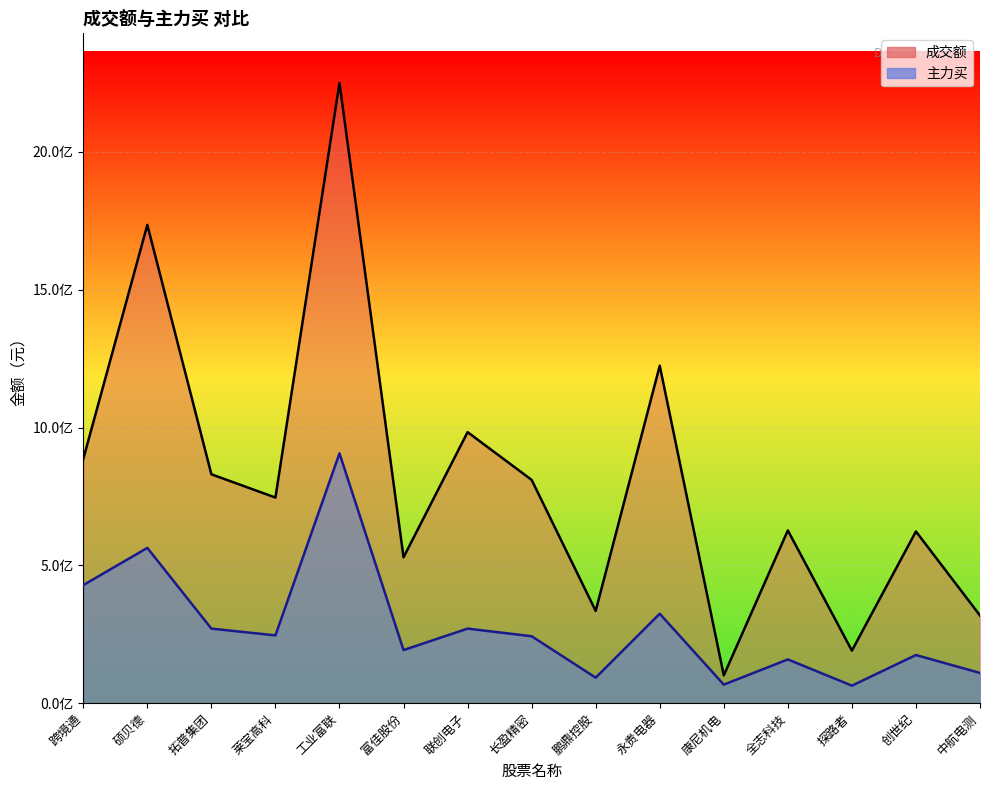

What is the total value across all series at 永贵电器?

1548784129